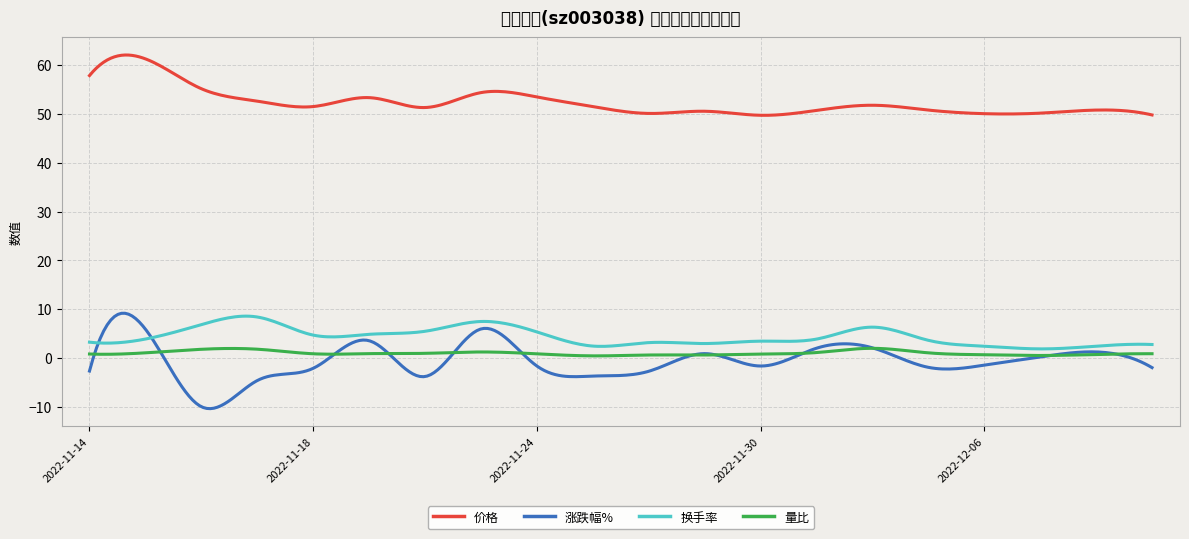

True or false: 价格 and 涨跌幅% intersect in this chart.

False